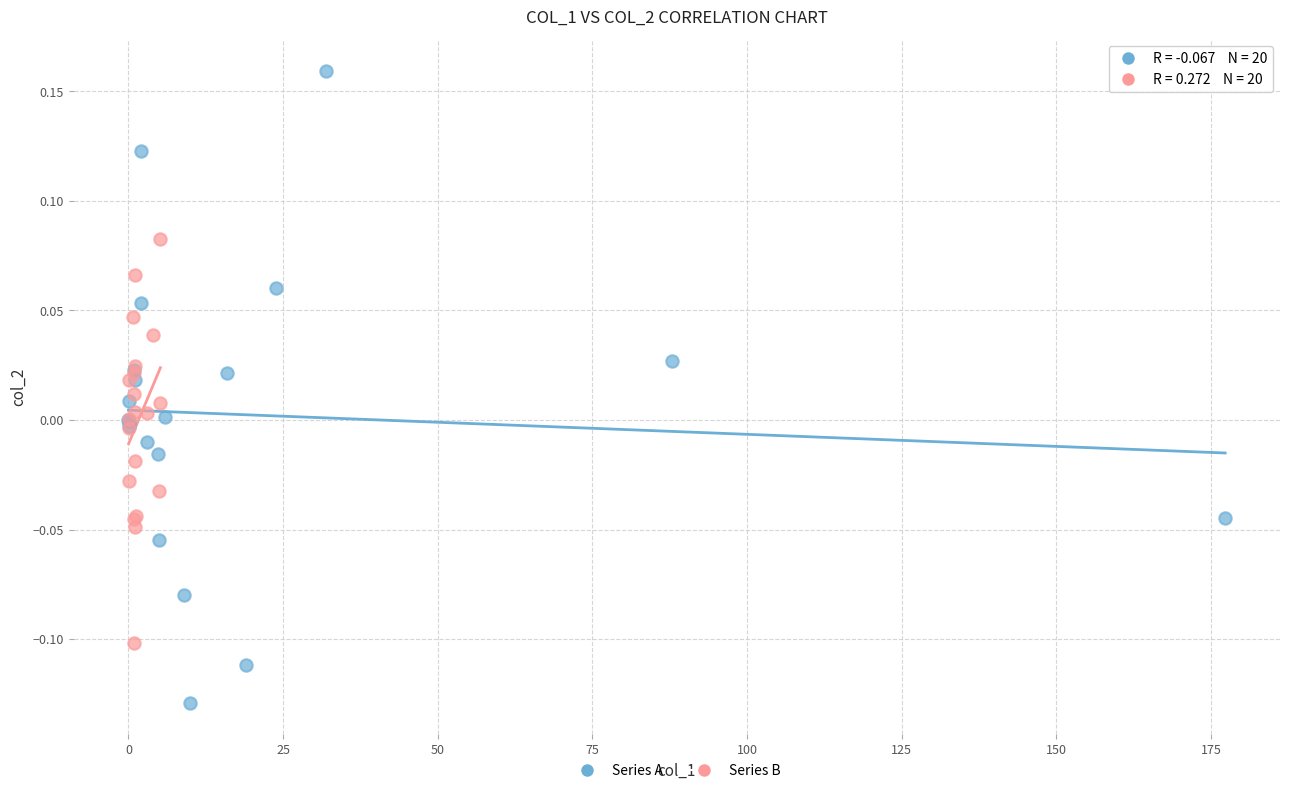

Which series reaches the maximum Y coordinate?

Series A